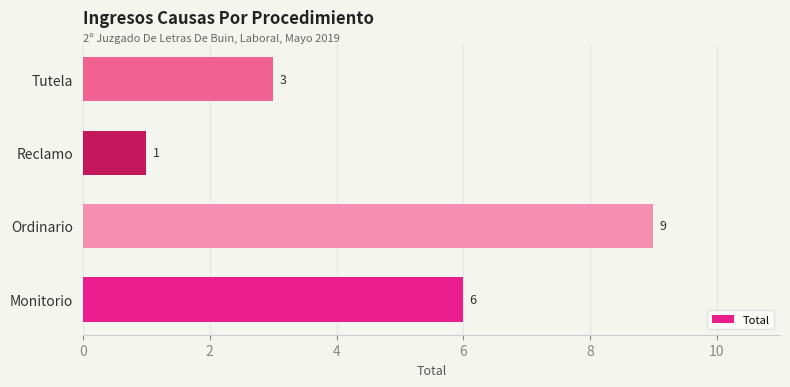

How many categories are shown in the chart?

4